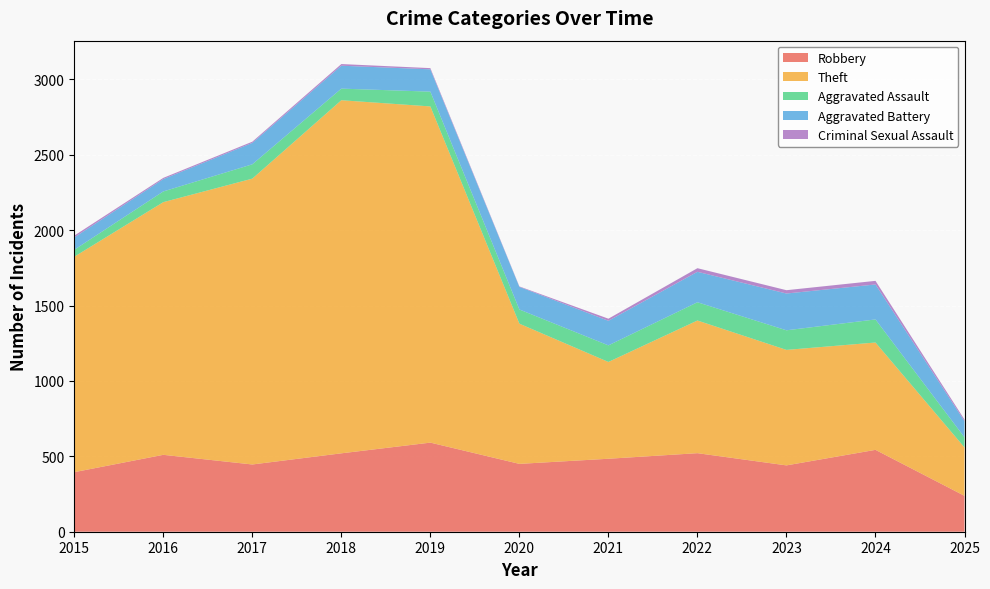

In Theft, how many points are lower than both neighbors (excluding endpoints)?

1